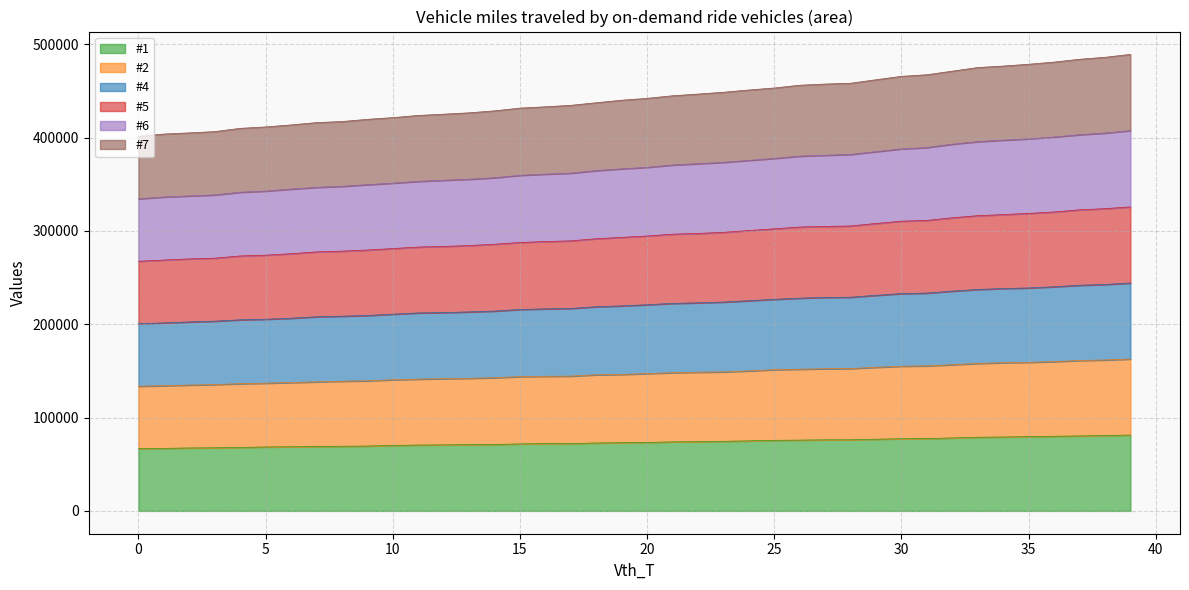

True or false: #7 has a value of 130505 at 5.

False